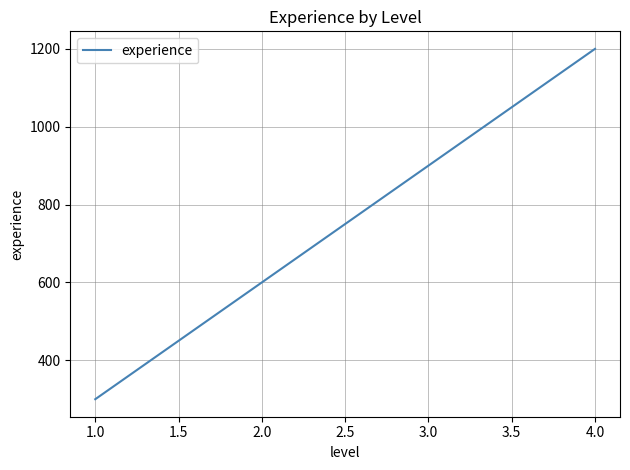

Reading left to right, extract all data points from this chart.

300	600	900	1200